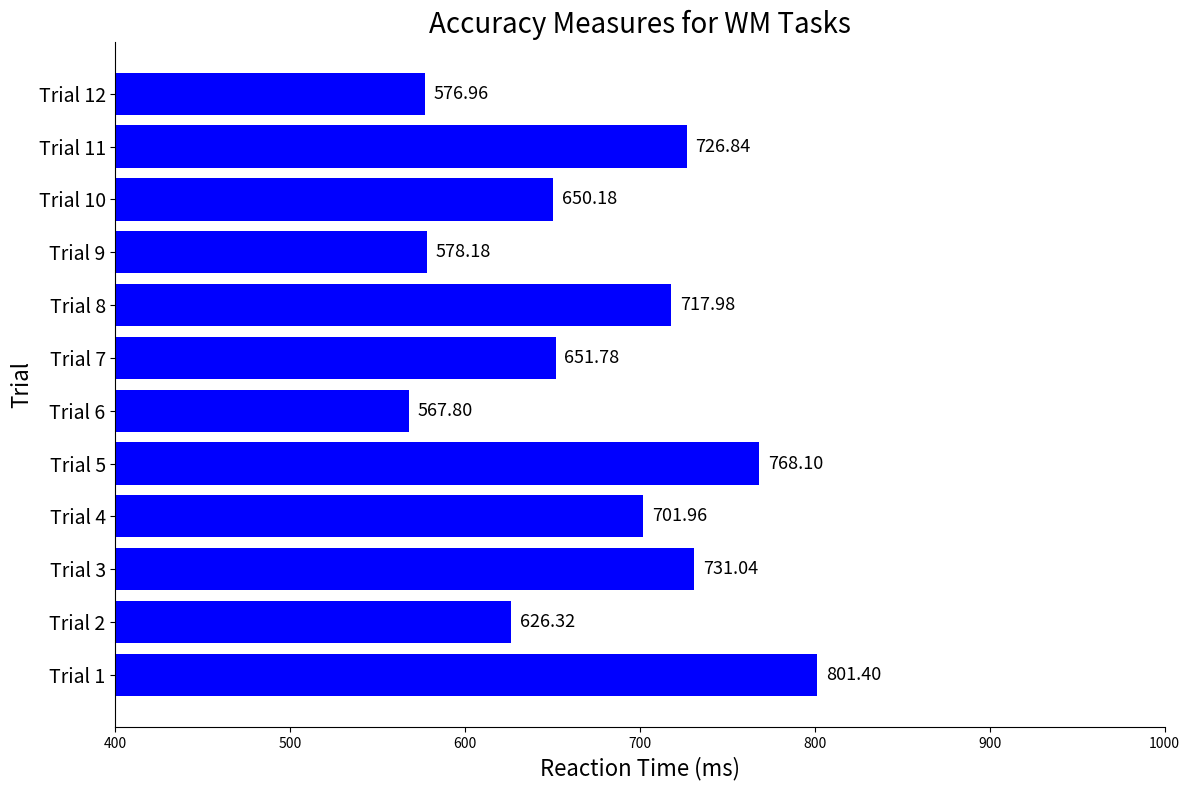

Does the chart contain any negative values?

No